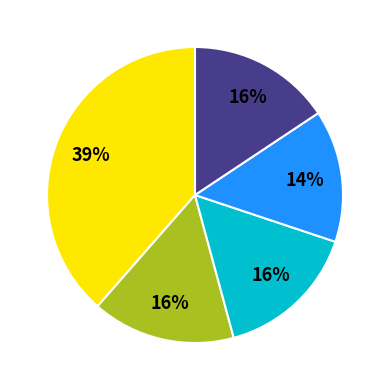

Is there a majority slice in this chart?

No